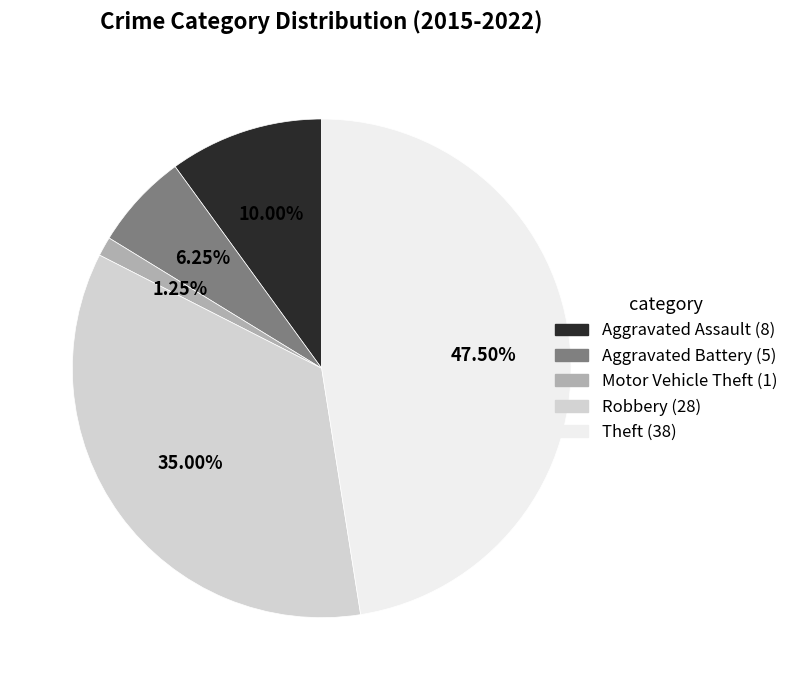

Does Robbery represent more than half of the total?

No